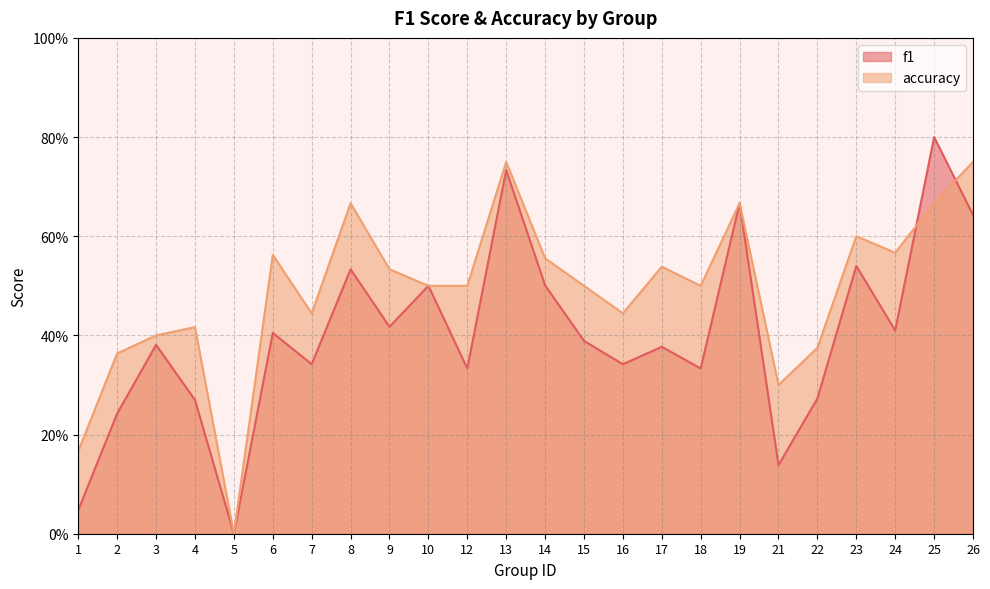

Which series ends up on top after the final intersection of accuracy and f1?

accuracy